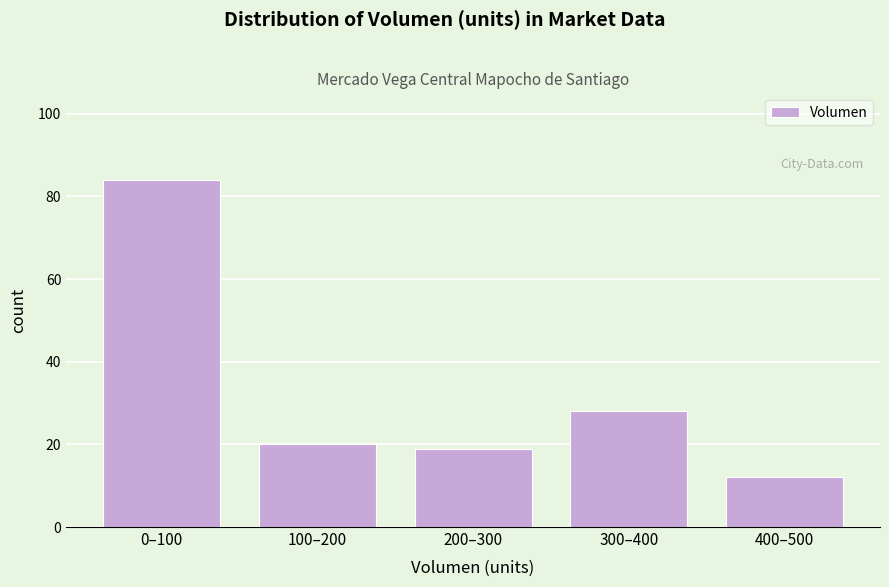

Reading left to right, transcribe all the data shown in this chart.

84	20	19	28	12